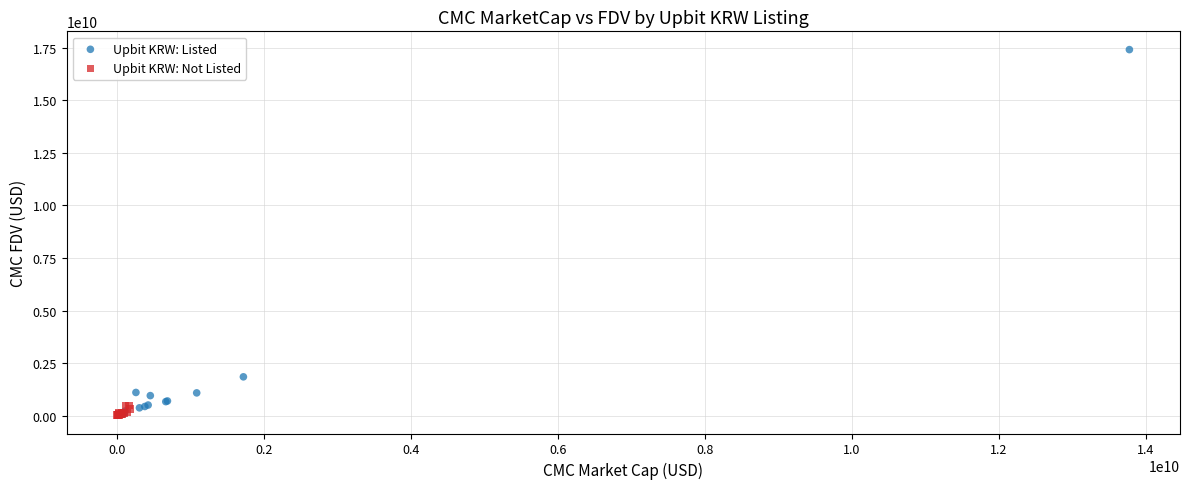

Which series reaches the maximum Y coordinate?

Upbit KRW: Listed